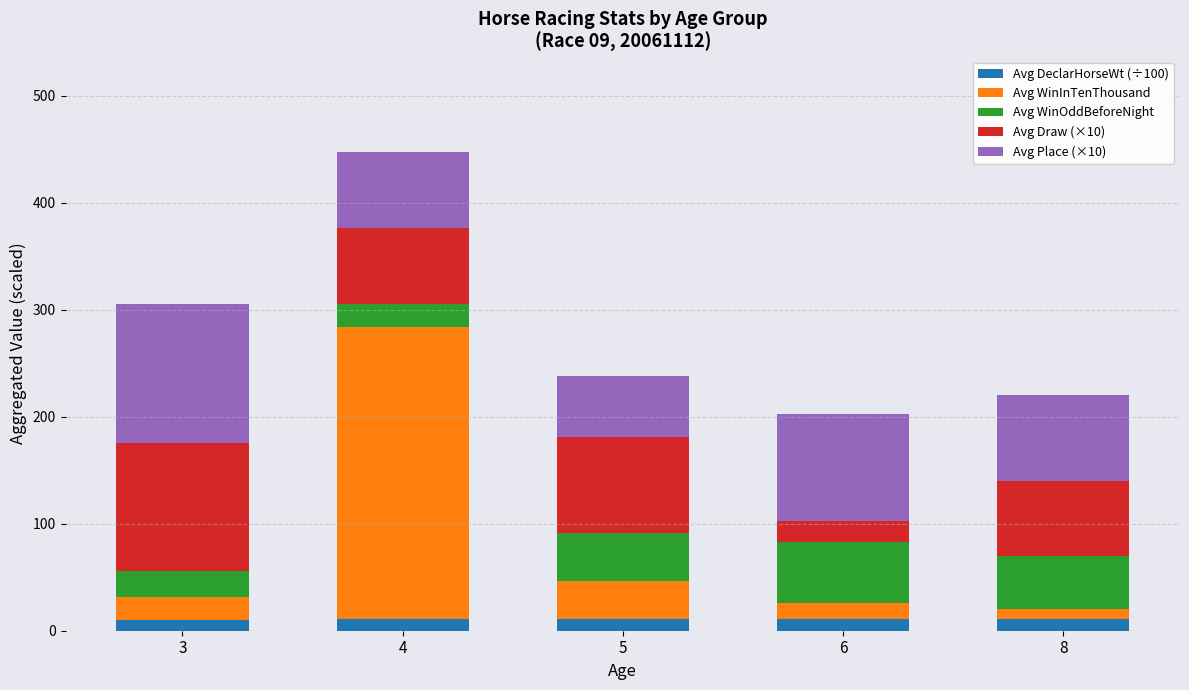

At which category is the sum across all series the highest?

4